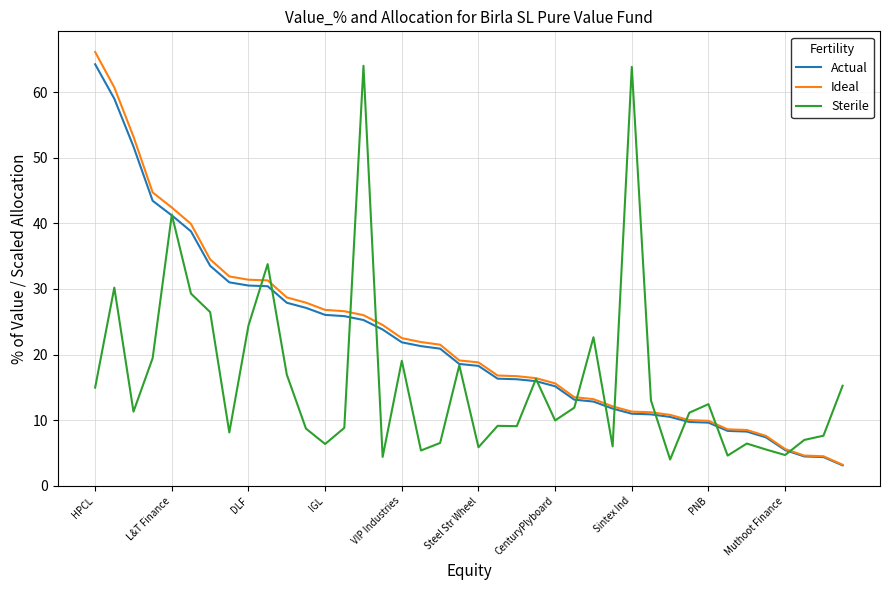

At how many categories does at least one series exceed 33?

10